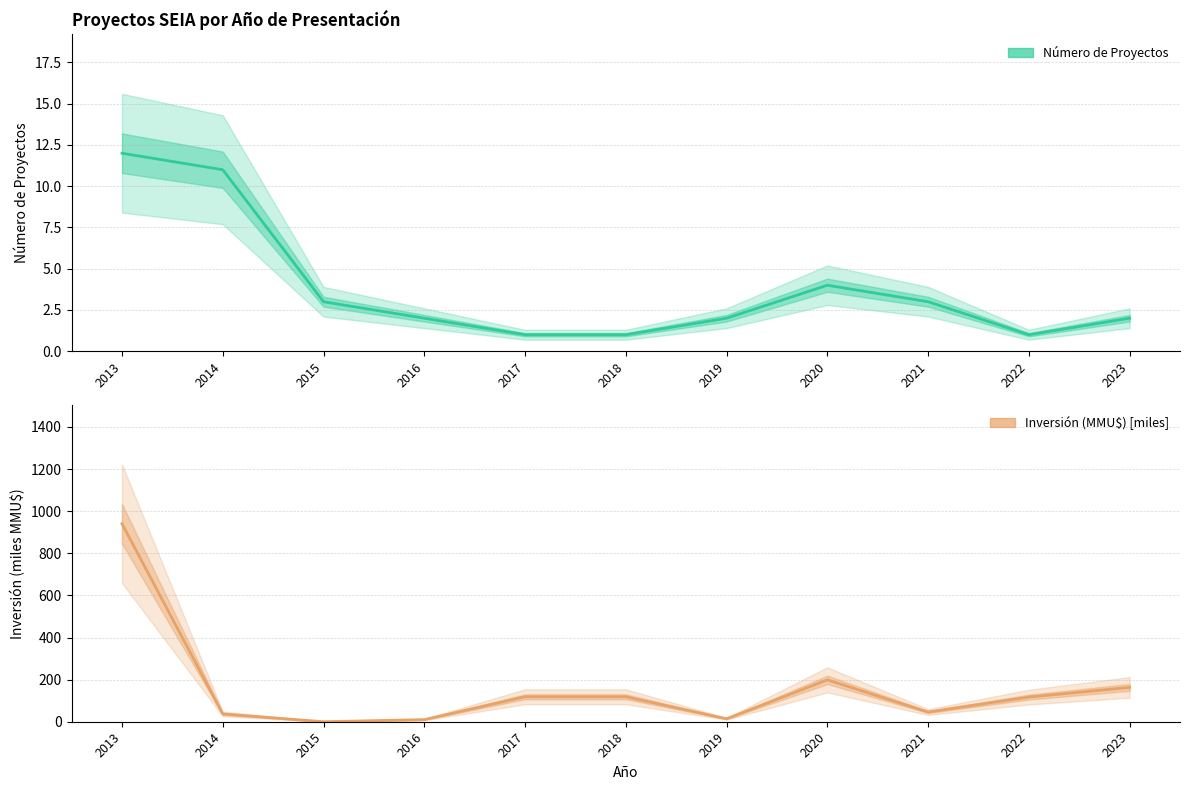

Is it true that Número de Proyectos equals 0.5 at 2022?

False